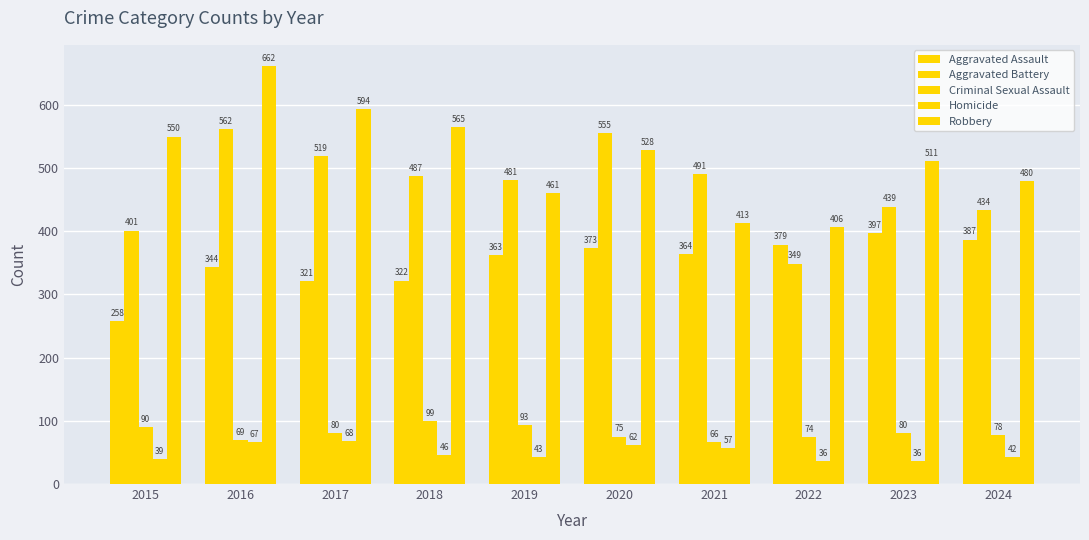

Reading right to left, list all the values displayed in this chart.

Aggravated Assault: 2024=387	2023=397	2022=379	2021=364	2020=373	2019=363	2018=322	2017=321	2016=344	2015=258
Aggravated Battery: 2024=434	2023=439	2022=349	2021=491	2020=555	2019=481	2018=487	2017=519	2016=562	2015=401
Criminal Sexual Assault: 2024=78	2023=80	2022=74	2021=66	2020=75	2019=93	2018=99	2017=80	2016=69	2015=90
Homicide: 2024=42	2023=36	2022=36	2021=57	2020=62	2019=43	2018=46	2017=68	2016=67	2015=39
Robbery: 2024=480	2023=511	2022=406	2021=413	2020=528	2019=461	2018=565	2017=594	2016=662	2015=550